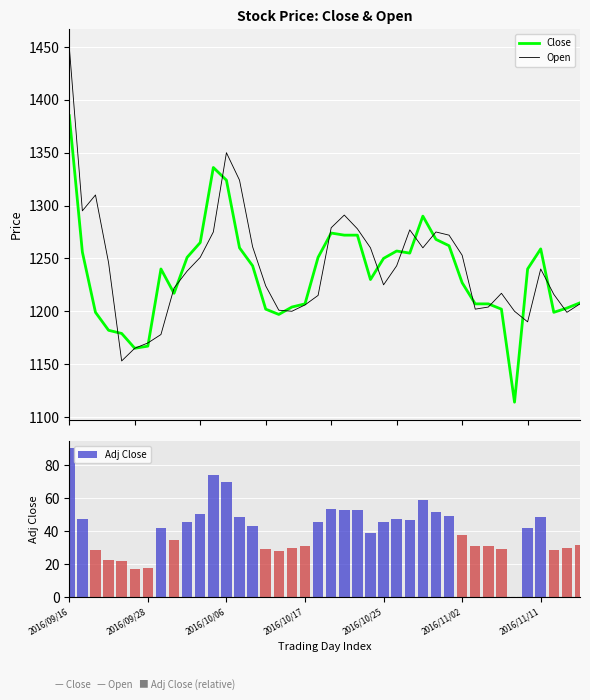

Reading right to left, extract all data points from this chart.

Close: 1208.0	1203.0	1199.0	1259.0	1240.0	1114.0	1202.0	1207.0	1207.0	1227.0	1262.0	1268.0	1290.0	1255.0	1257.0	1250.0	1230.0	1272.0	1272.0	1274.0	1251.0	1207.0	1204.0	1197.0	1202.0	1243.0	1260.0	1324.0	1336.0	1265.0	1251.0	1217.0	1240.0	1167.0	1165.0	1179.0	1182.0	1199.0	1256.0	1385.0
Open: 1207.0	1199.0	1216.0	1240.0	1190.0	1200.0	1217.0	1204.0	1202.0	1253.0	1272.0	1275.0	1260.0	1277.0	1243.0	1225.0	1260.0	1278.0	1291.0	1279.0	1215.0	1206.0	1200.0	1201.0	1224.0	1261.0	1324.0	1350.0	1275.0	1251.0	1238.0	1222.0	1178.0	1170.0	1165.0	1153.0	1246.0	1310.0	1295.0	1450.0
Adj Close: 31.4	29.7	28.4	48.4	42.0	0.0	29.4	31.0	31.0	37.7	49.4	51.4	58.7	47.0	47.7	45.4	38.7	52.7	52.7	53.4	45.7	31.0	30.0	27.7	29.4	43.0	48.7	70.0	74.0	50.4	45.7	34.4	42.0	17.7	17.0	21.7	22.7	28.4	47.4	90.4